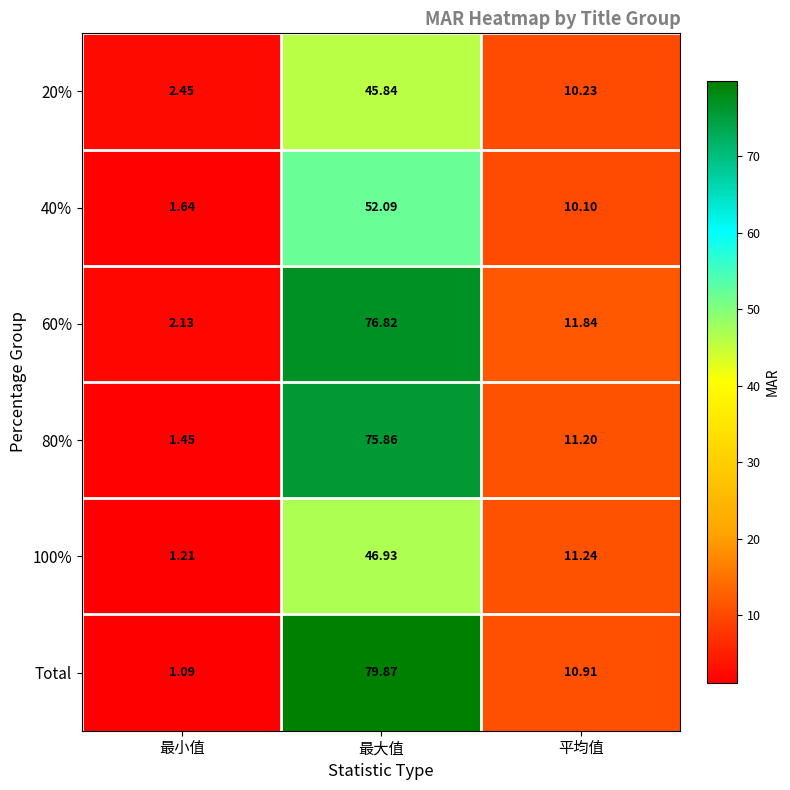

Where is 60% nearest to the value 39?

平均值